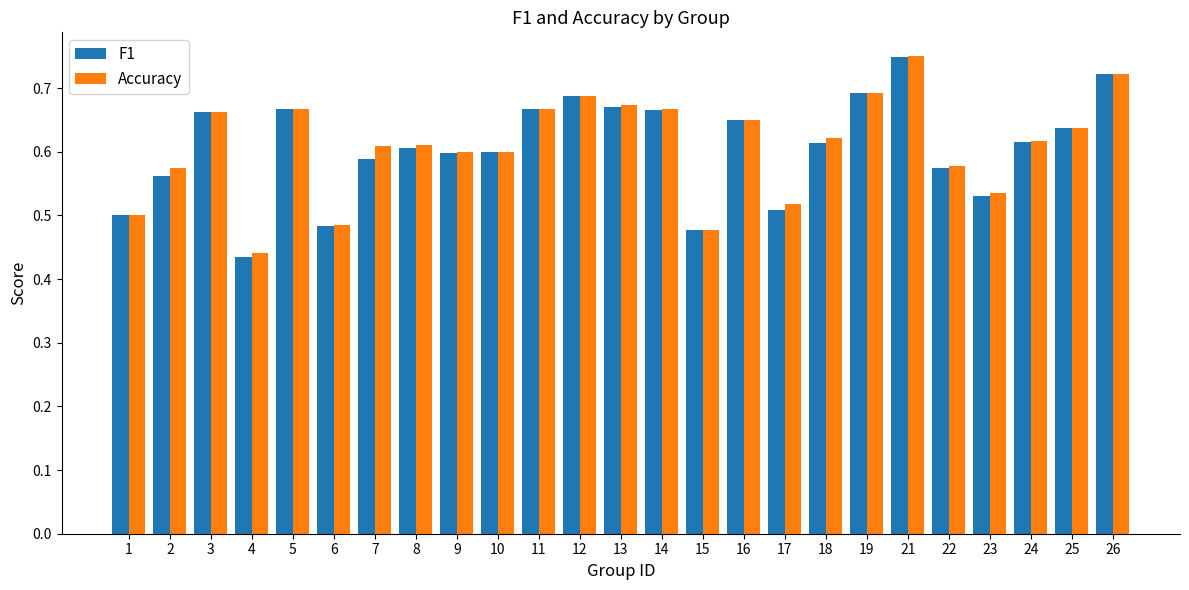

Which category has the lowest value across all series?

4